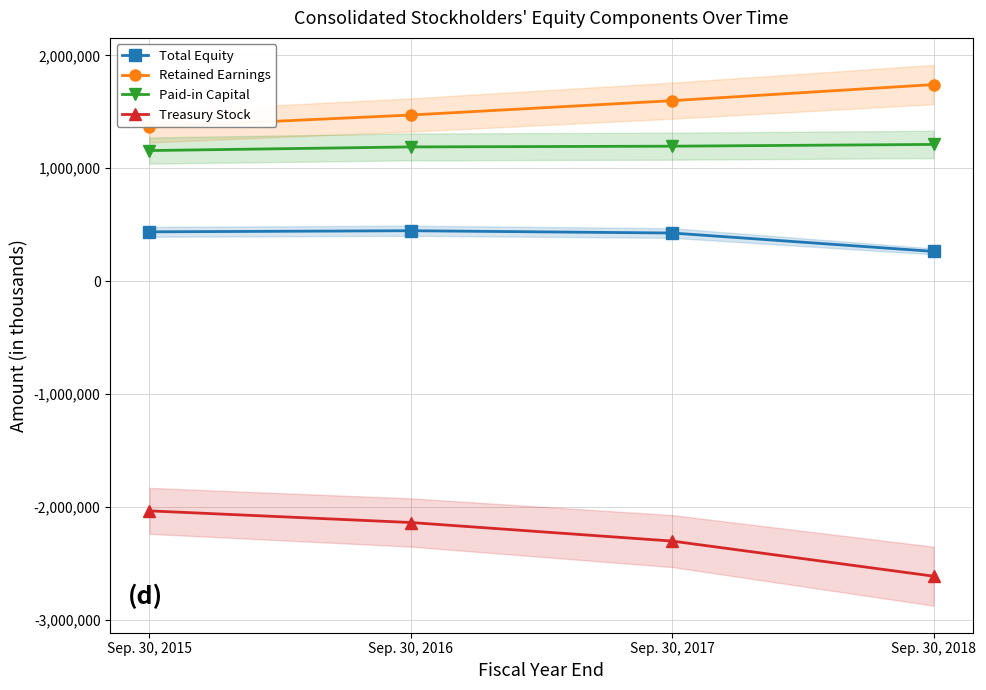

Which series has the largest total across all categories?

Retained Earnings